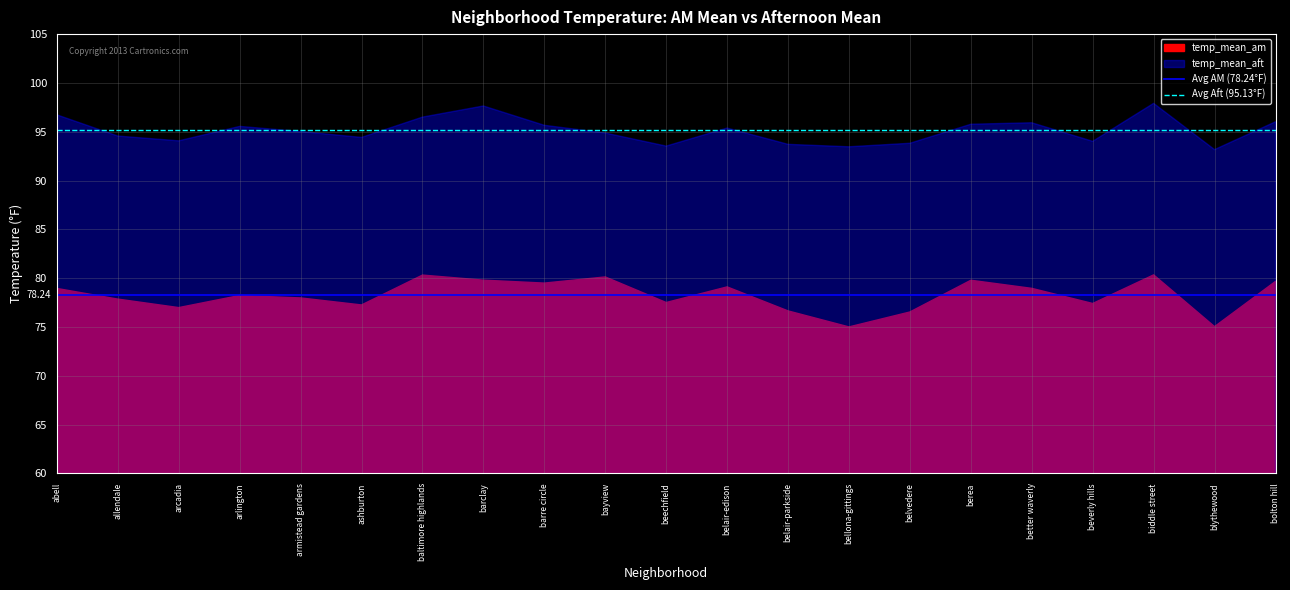

What is the value of the Avg AM (78.24°F) point at the 1st from the left?

78.2